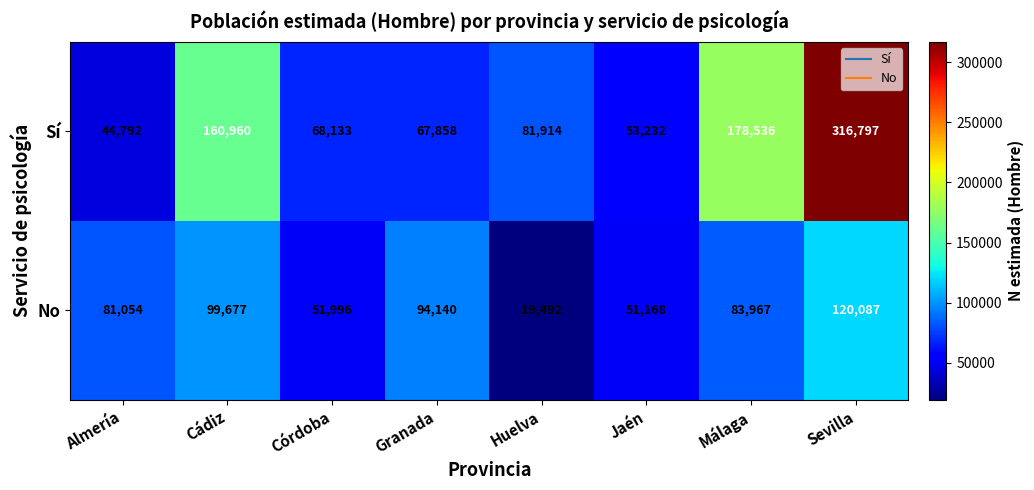

Which series has the largest total across all categories?

Sí